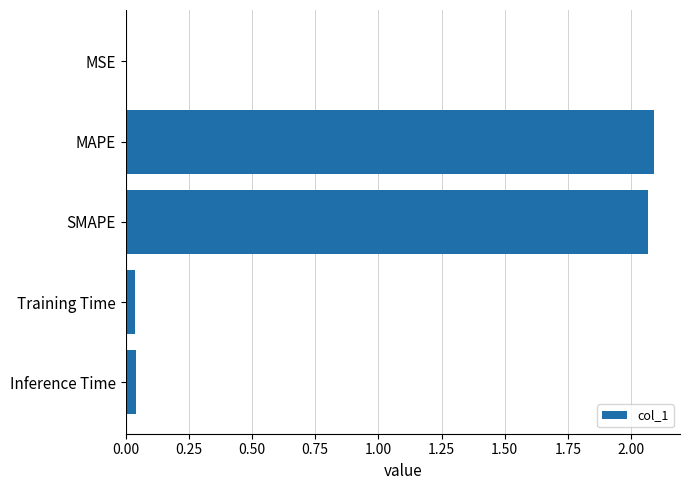

Which has a higher value, Inference Time or MAPE?

MAPE